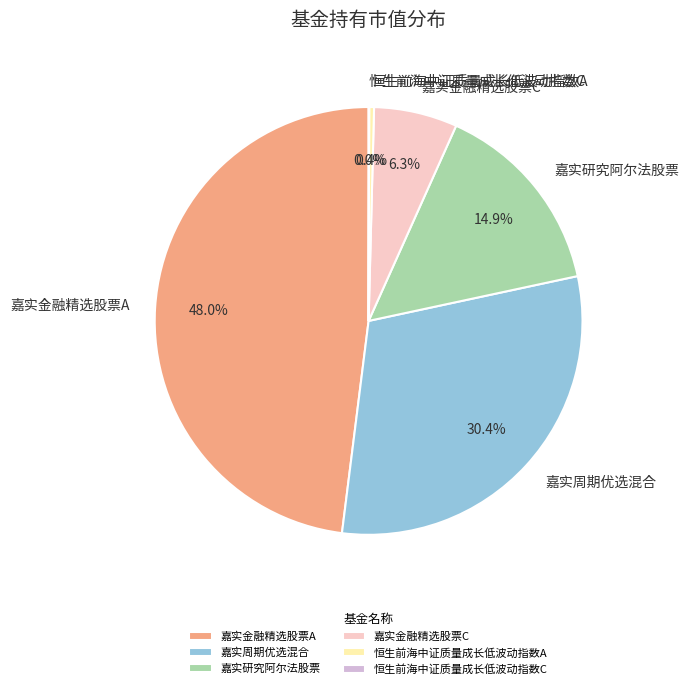

Which slice is the largest?

嘉实金融精选股票A